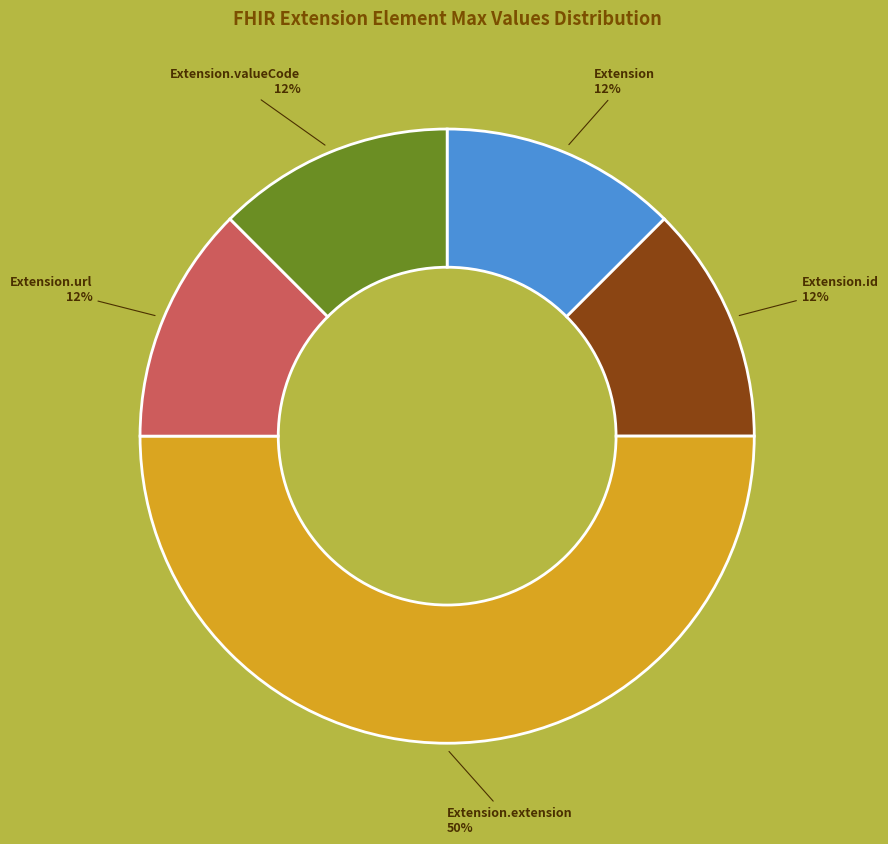

How many slices are in this pie chart?

5